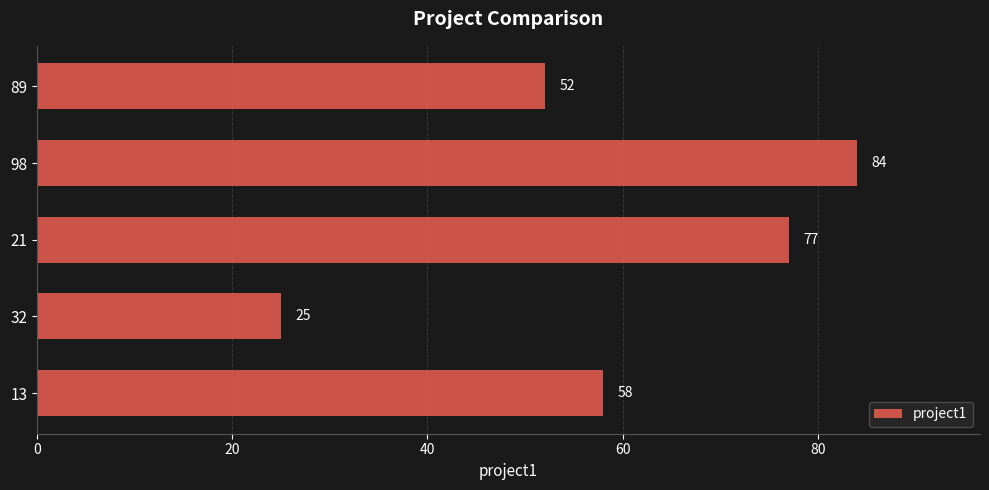

What is the maximum value shown in the chart?

84